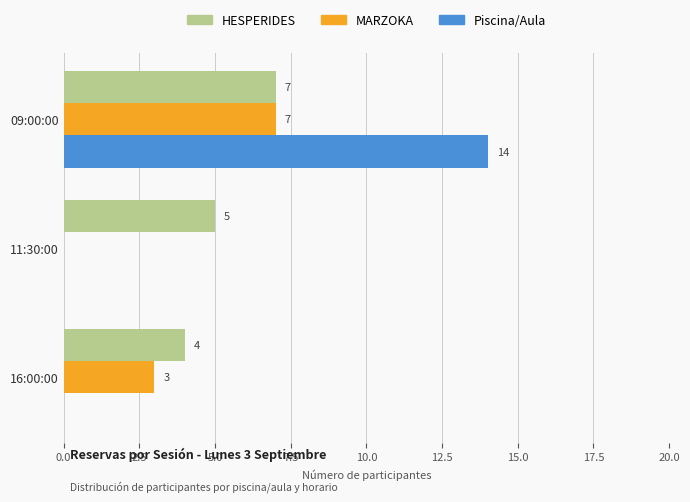

What is the approximate value of HESPERIDES at 09:00:00?

7